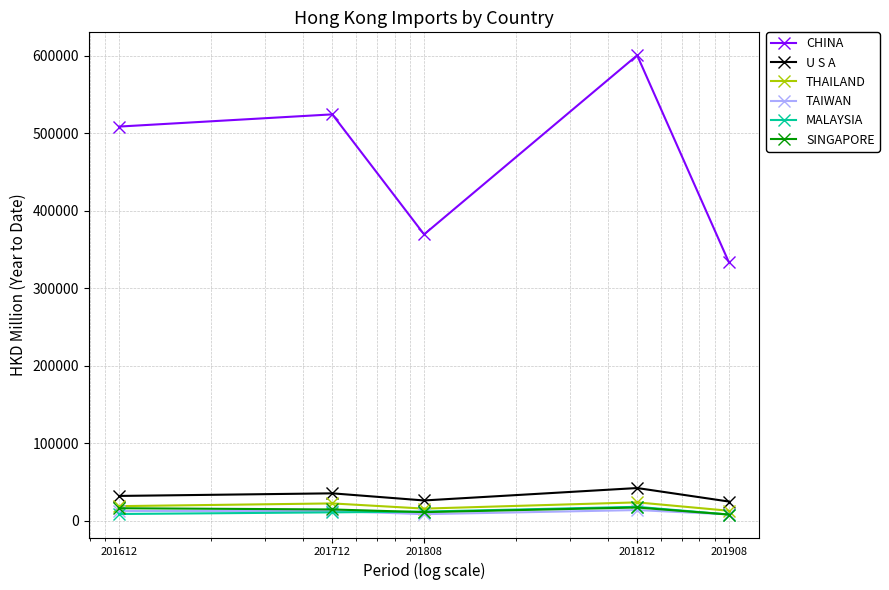

What is the value of the U S A point at the 3rd from the left?

26337.7